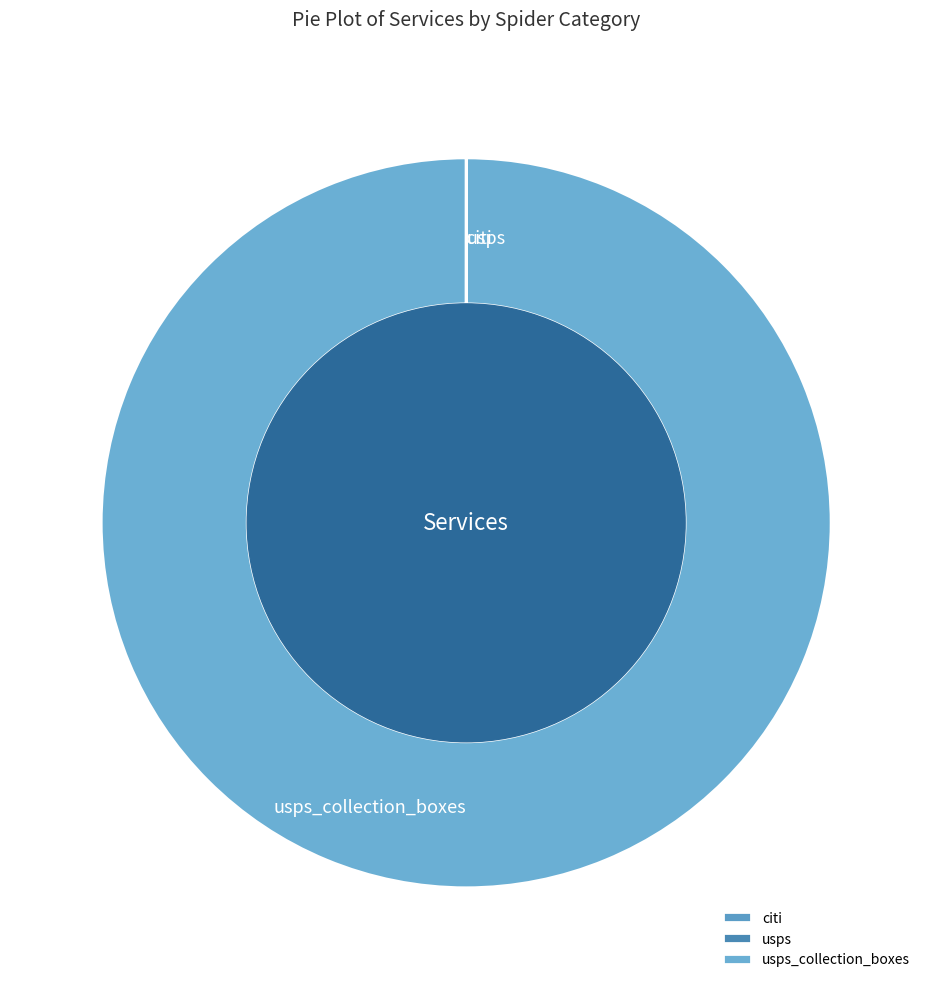

Is there a majority slice in this chart?

Yes